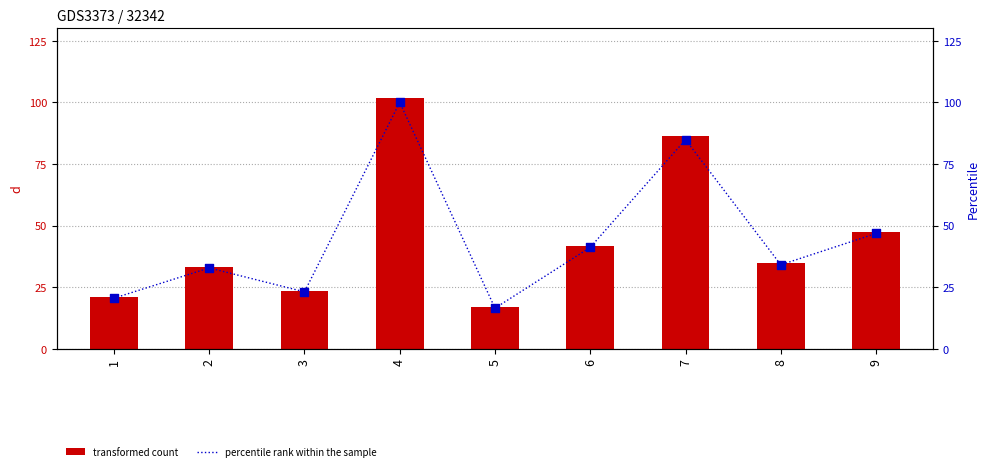

What is the total value across all series at 6?

83.0